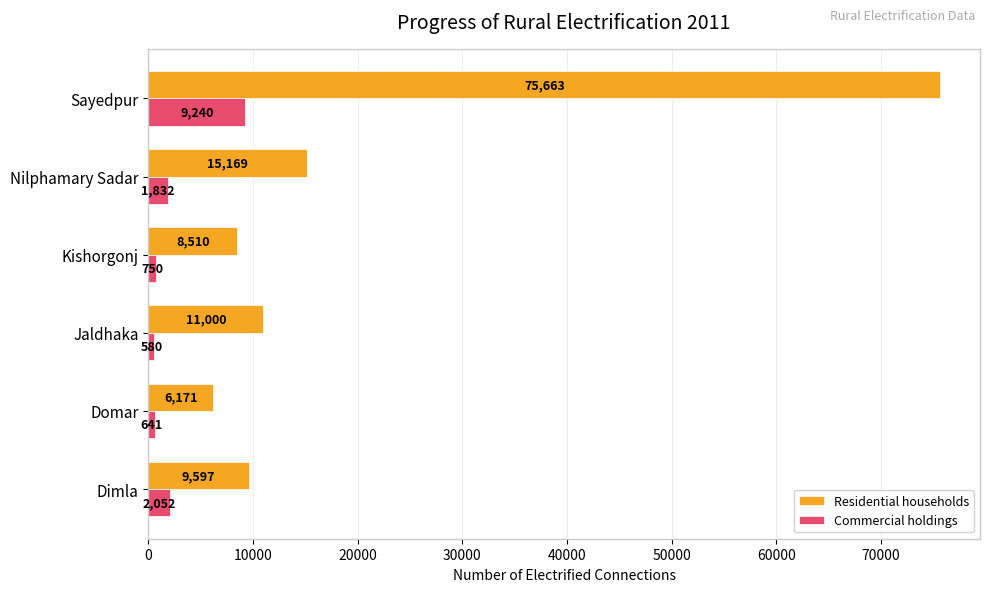

Where is Residential households nearest to the value 40917?

Nilphamary Sadar